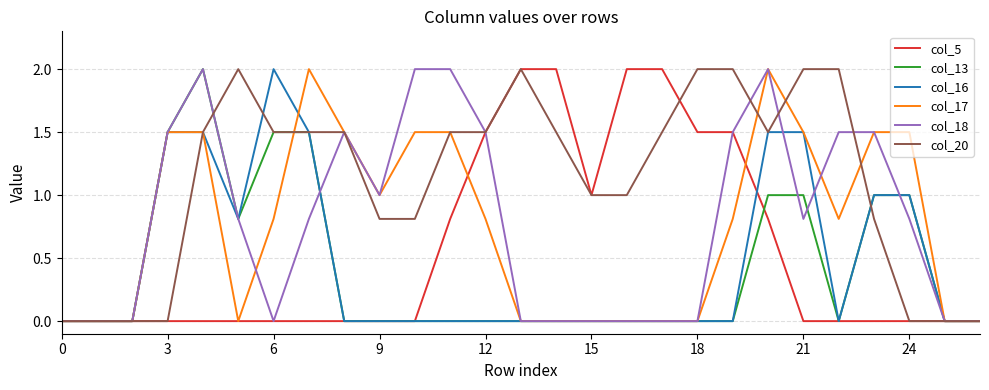

What is the maximum value for col_5?

2.0